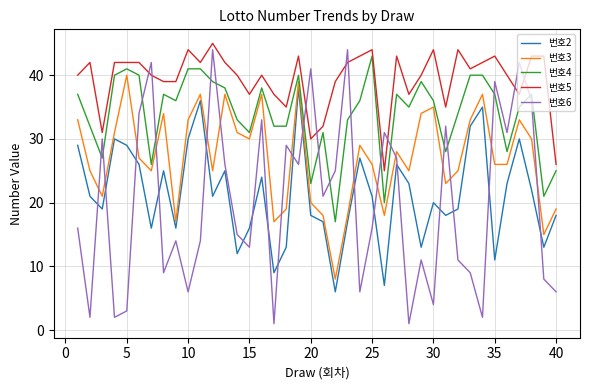

True or false: 번호4 and 번호5 intersect in this chart.

False